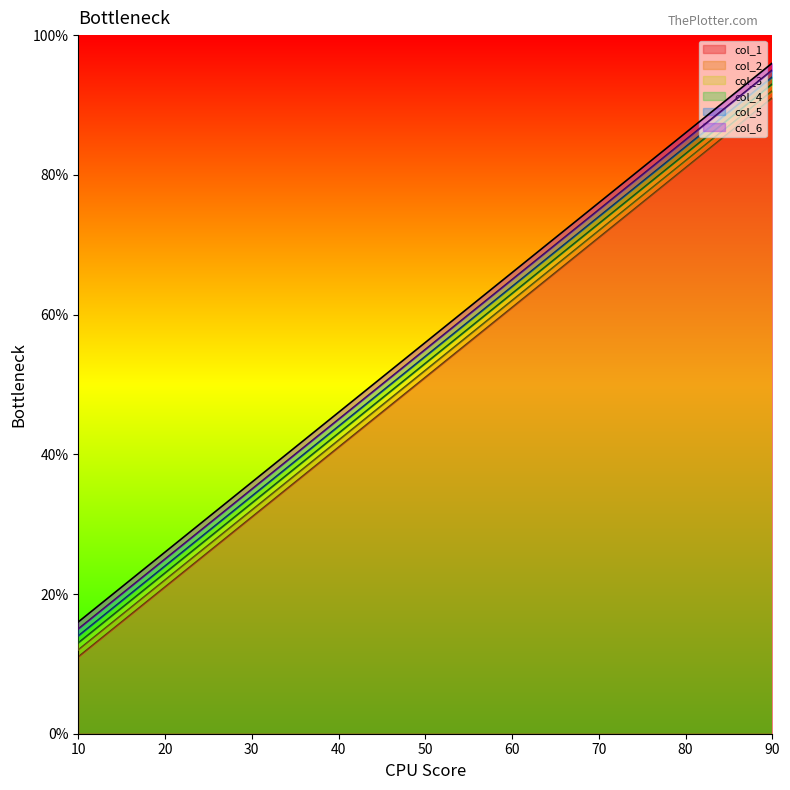

Reading right to left, transcribe all the data shown in this chart.

col_1: 91.0	81.0	71.0	61.0	51.0	41.0	31.0	21.0	11.0
col_2: 92.0	82.0	72.0	62.0	52.0	42.0	32.0	22.0	12.0
col_3: 93.0	83.0	73.0	63.0	53.0	43.0	33.0	23.0	13.0
col_4: 94.0	84.0	74.0	64.0	54.0	44.0	34.0	24.0	14.0
col_5: 95.0	85.0	75.0	65.0	55.0	45.0	35.0	25.0	15.0
col_6: 96.0	86.0	76.0	66.0	56.0	46.0	36.0	26.0	16.0